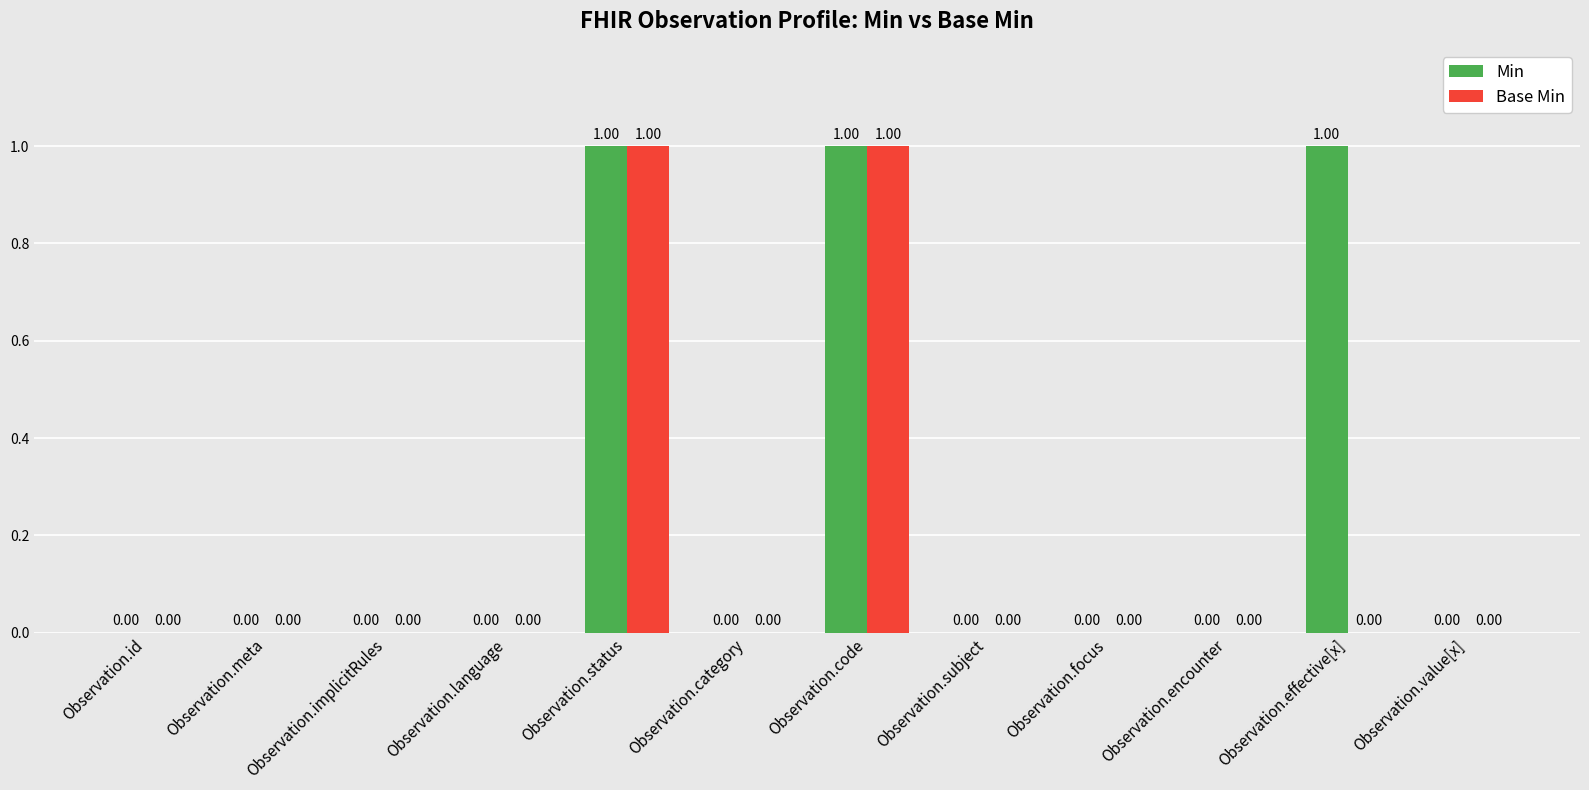

What is the sum of all Min values?

3